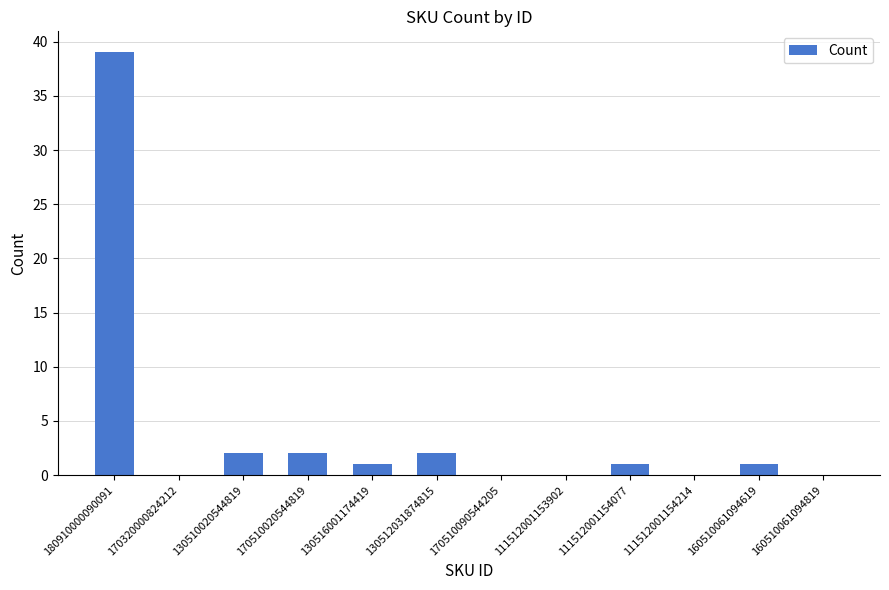

Which category has the highest value across all series?

180910000090091